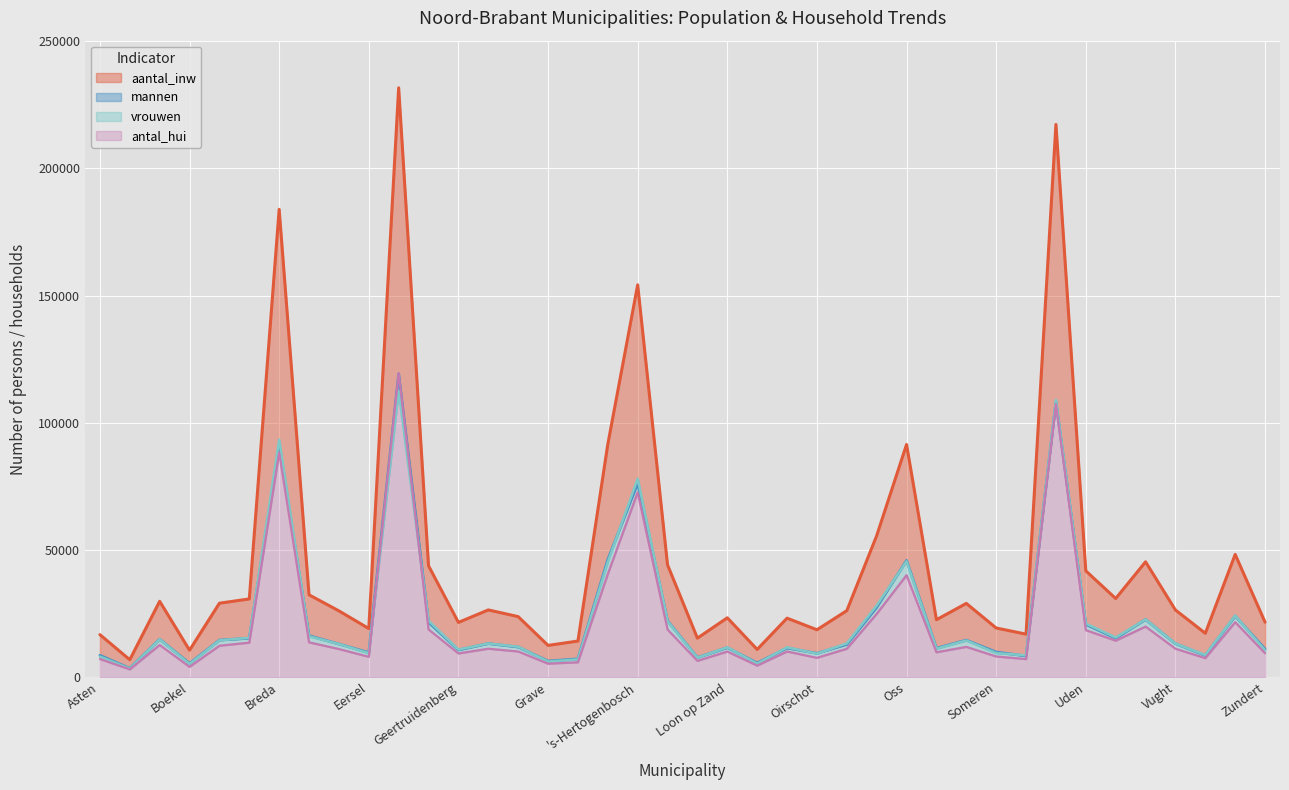

What is the smallest value displayed?

3065